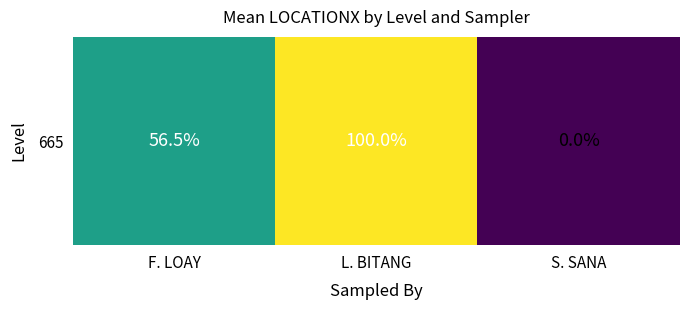

Rank the categories by value from highest to lowest.

L. BITANG, F. LOAY, S. SANA